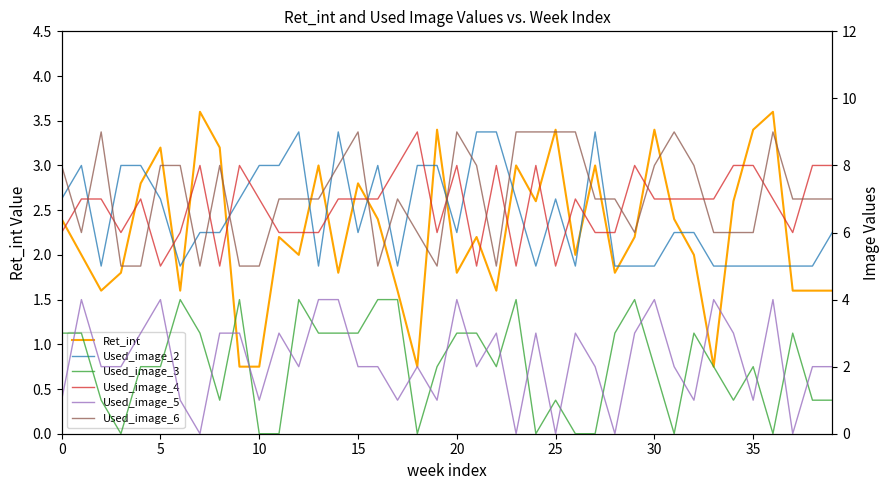

How many lines are shown in the chart?

6